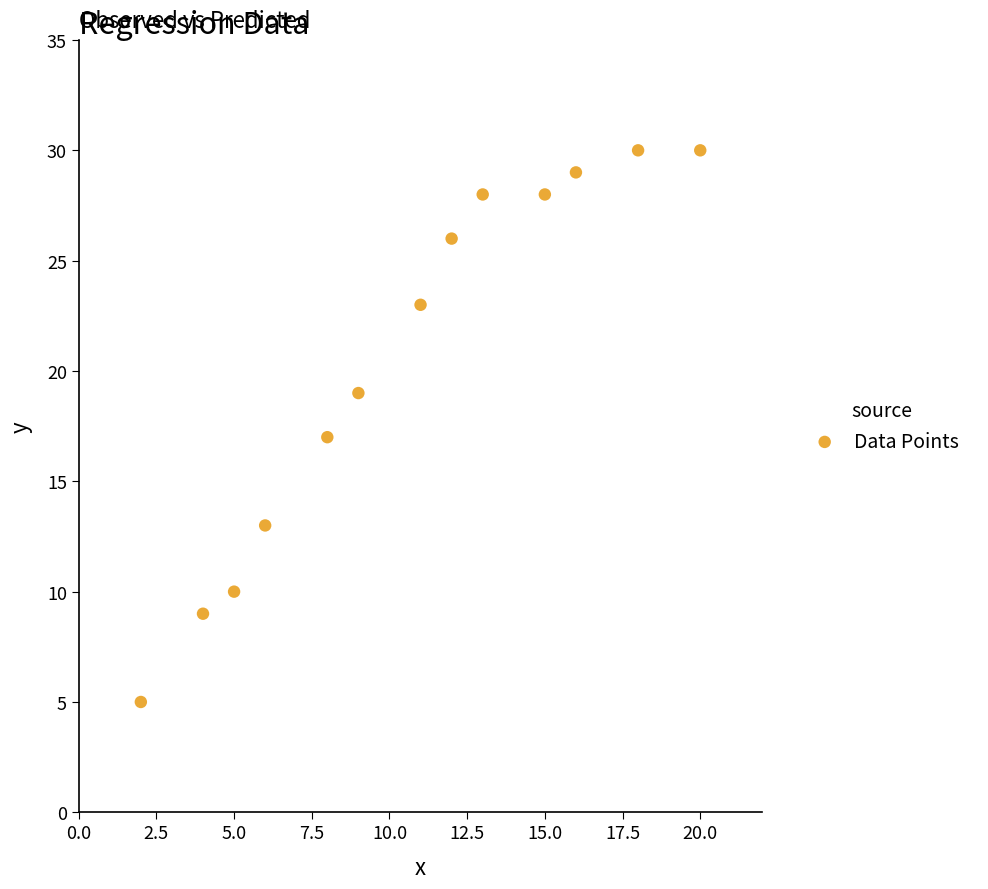

What is the range of X values (max minus min)?

18